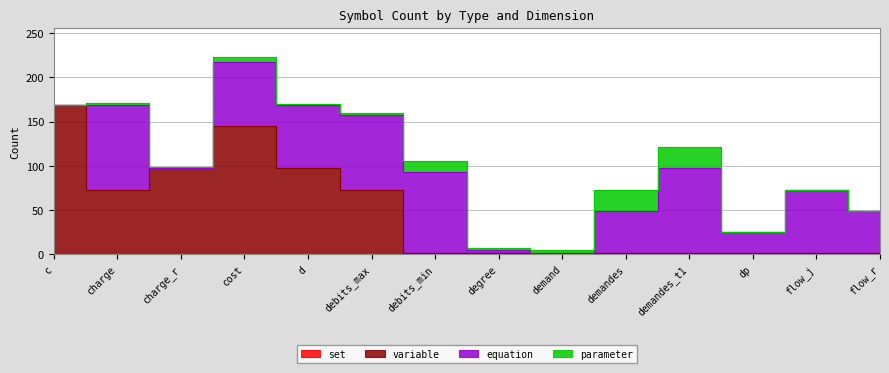

Where is set nearest to the value 1?

c